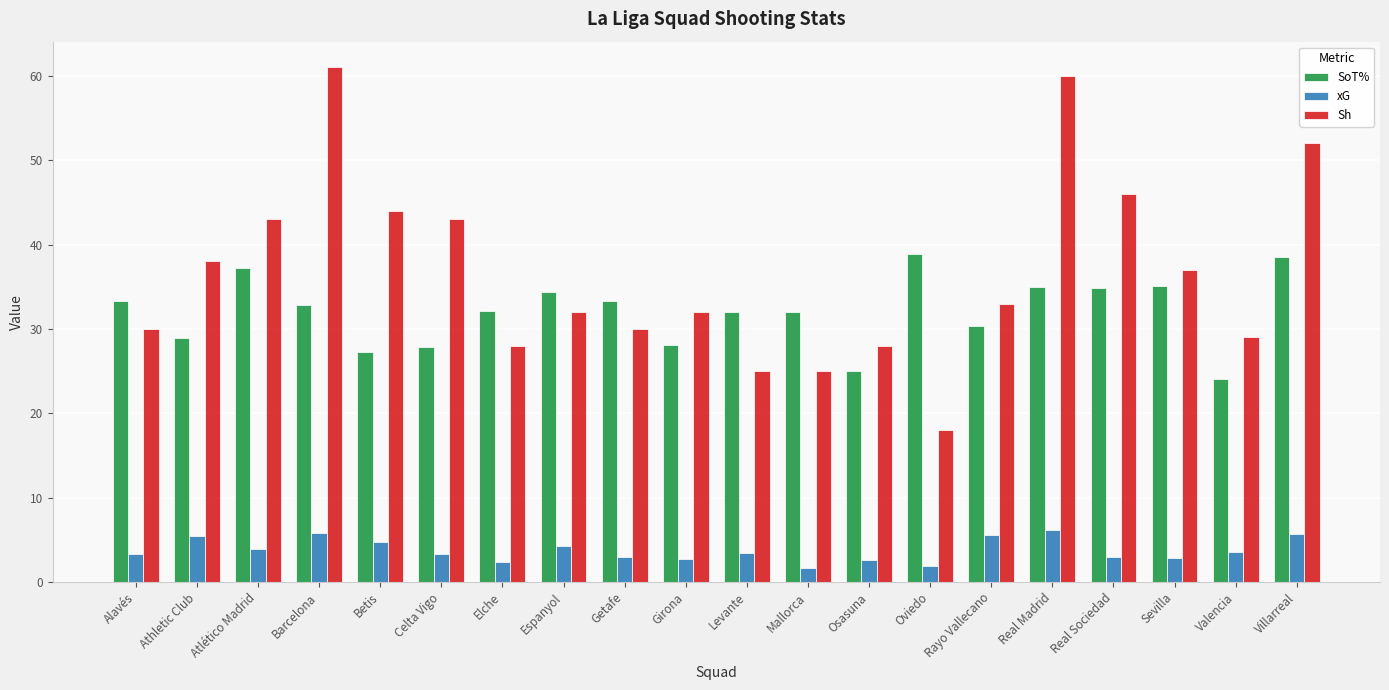

Which series has the widest spread of values?

Sh